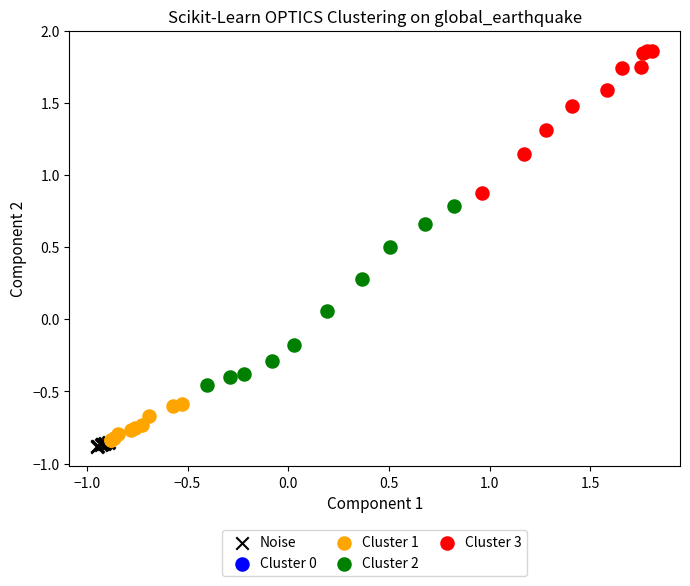

Which series has the largest Y range (max minus min)?

Cluster 2